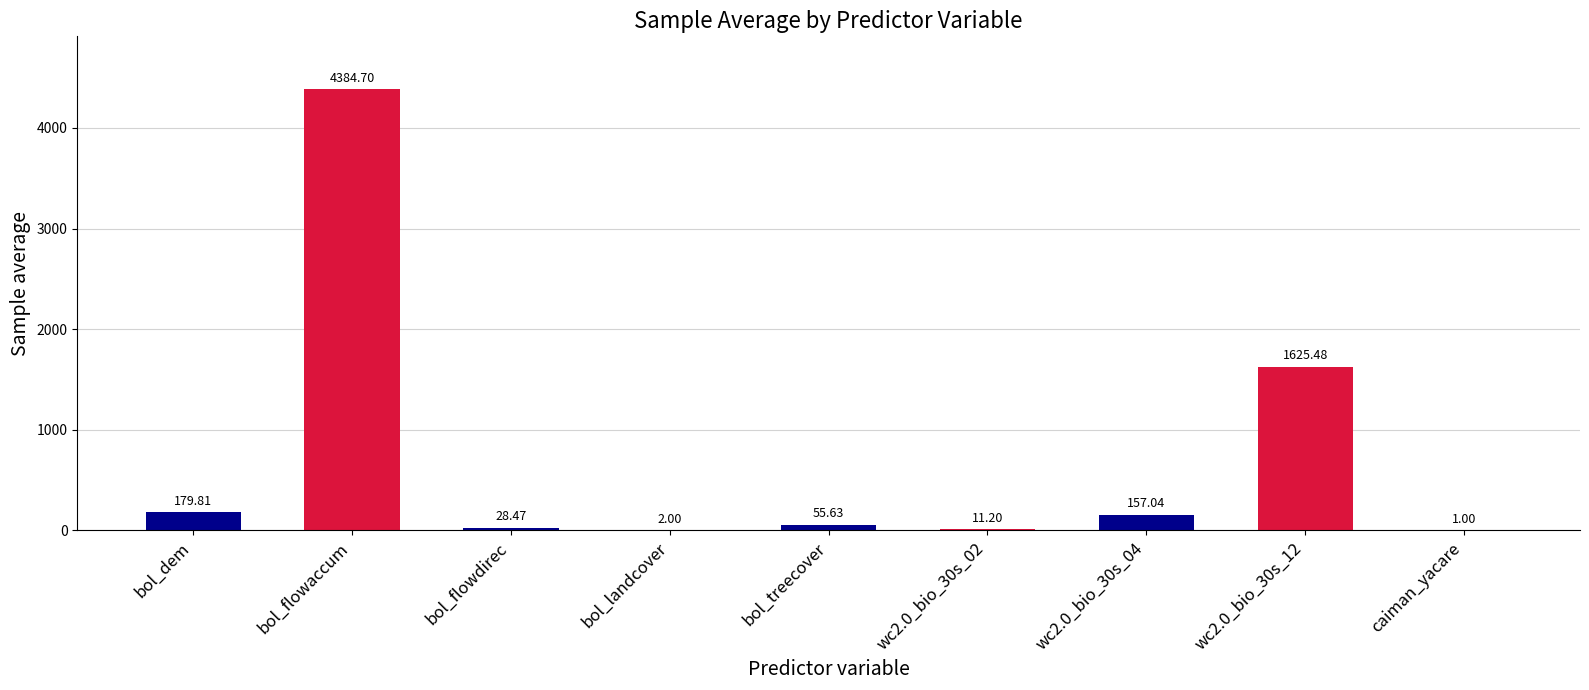

Which label corresponds to the largest value in the chart?

bol_flowaccum